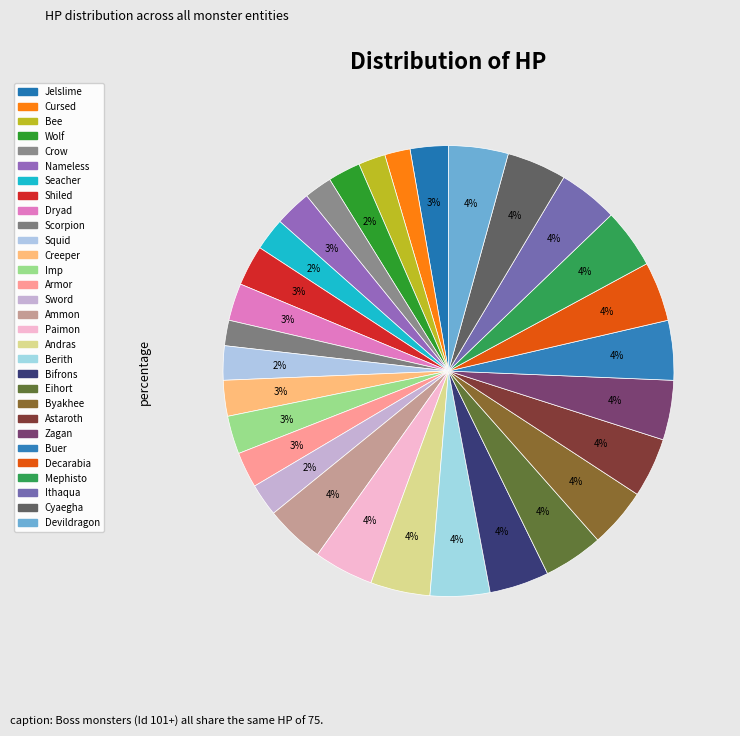

The Cyaegha slice represents 1% of the pie. True or false?

False